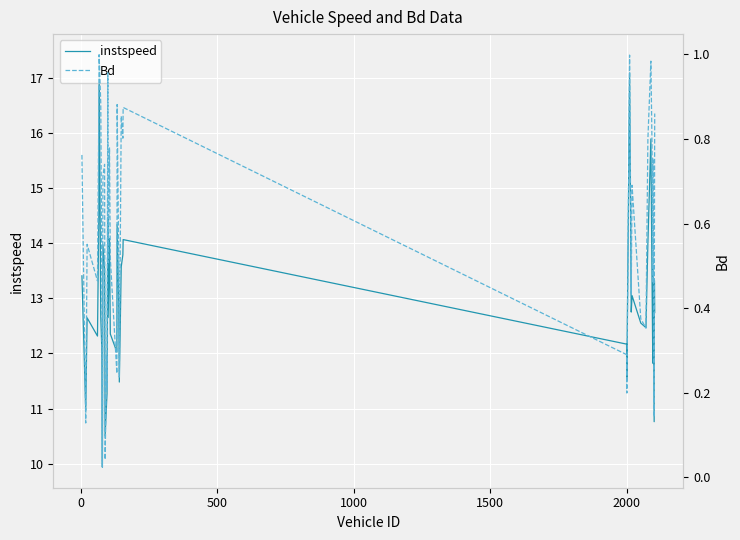

What is the minimum value for instspeed?

9.9